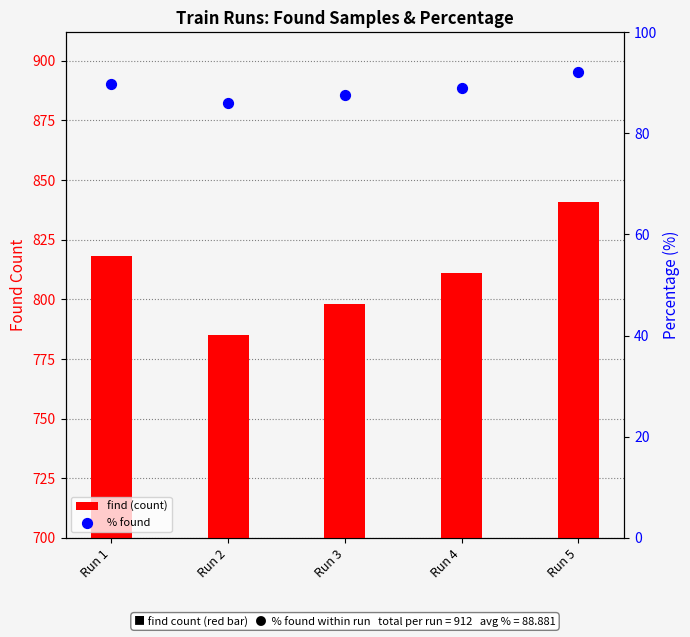

Which series contains the lowest Y value?

% found